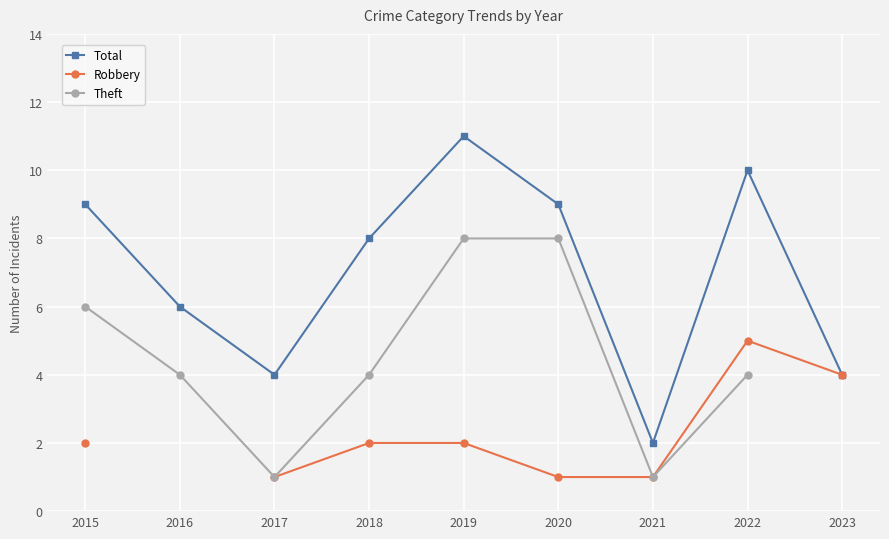

How many lines are shown in the chart?

3